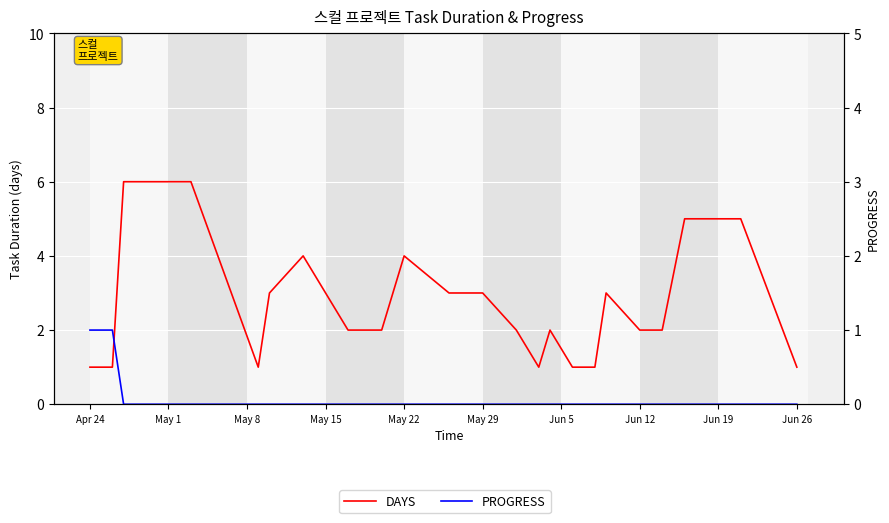

What position from the right is 26?

3